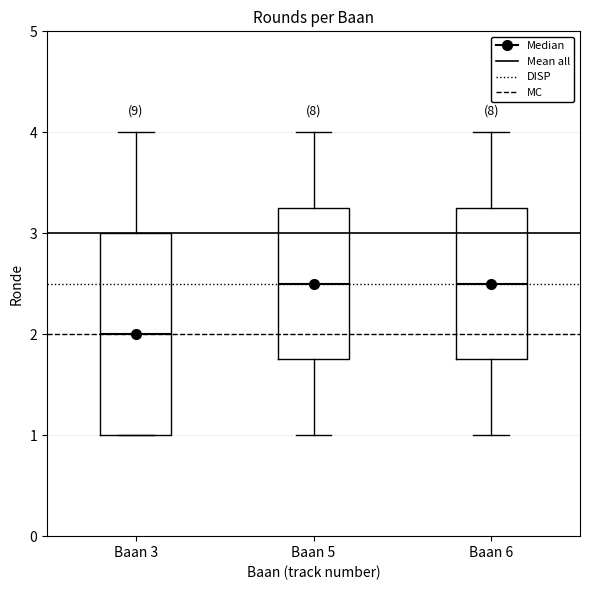

Reading left to right, read every box against the y-axis: the position of its median line, the range the box covers, and the ends of its whiskers. The values are not printed on the chart, so give them approximately, as read against the axis.

Baan 3: median 2.0, box 1.0 to 3.0, whiskers 1.0 to 4.0
Baan 5: median 2.5, box 1.8 to 3.3, whiskers 1.0 to 4.0
Baan 6: median 2.5, box 1.8 to 3.3, whiskers 1.0 to 4.0